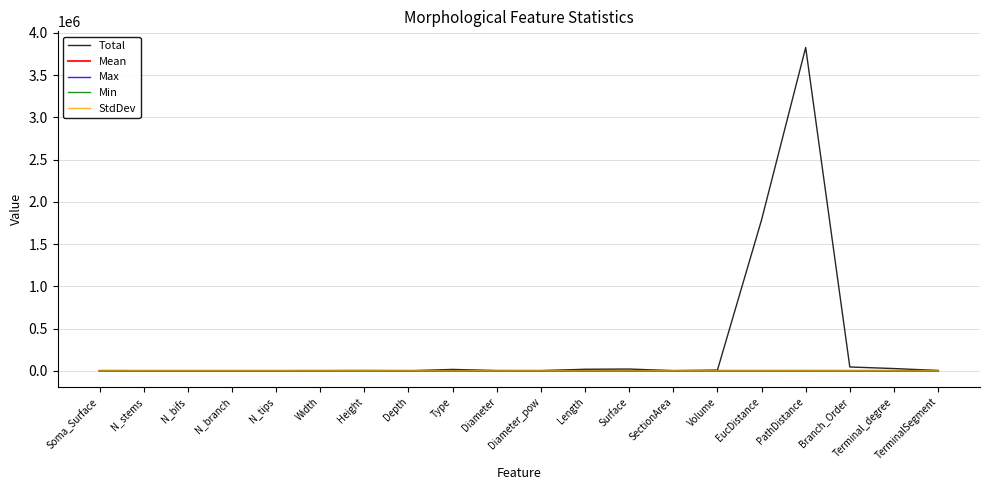

Count the number of data series in this chart.

5